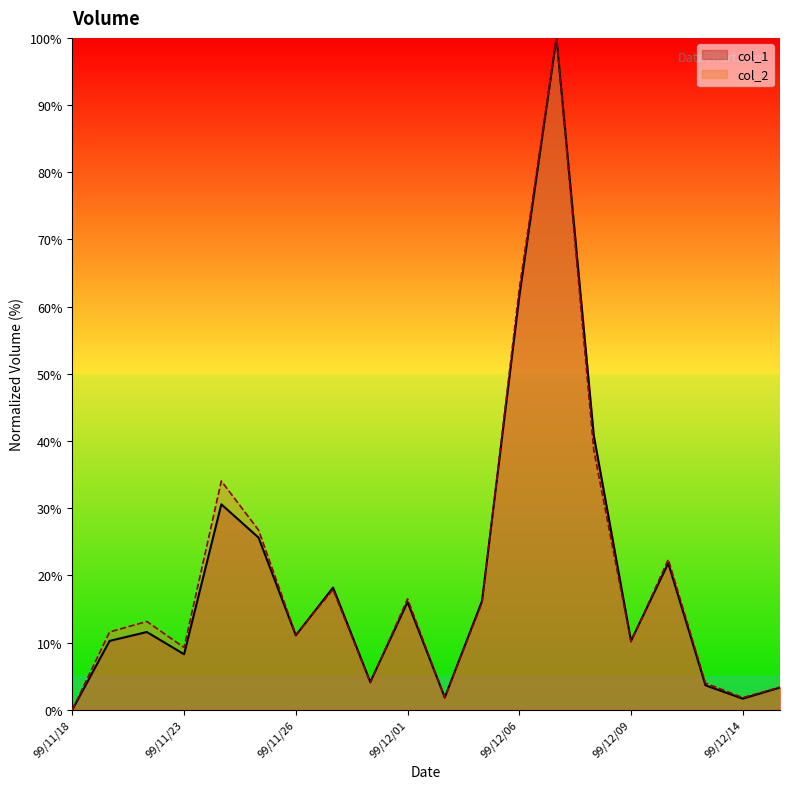

Is it true that col_1 equals 52.2 at 99/11/24?

False